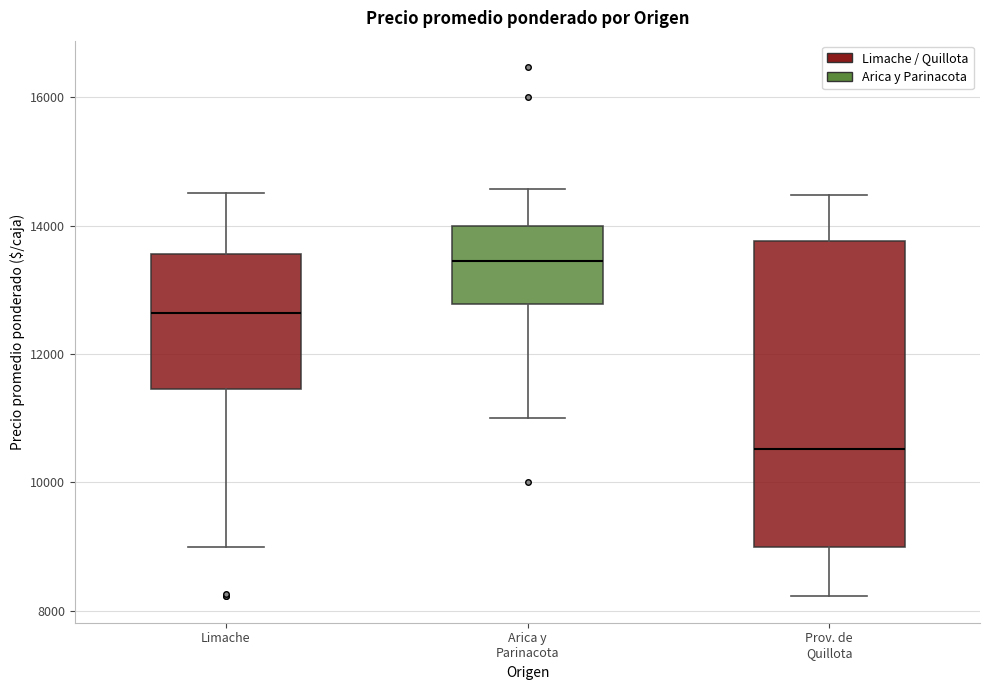

Which box's median line is the highest?

Arica y Parinacota